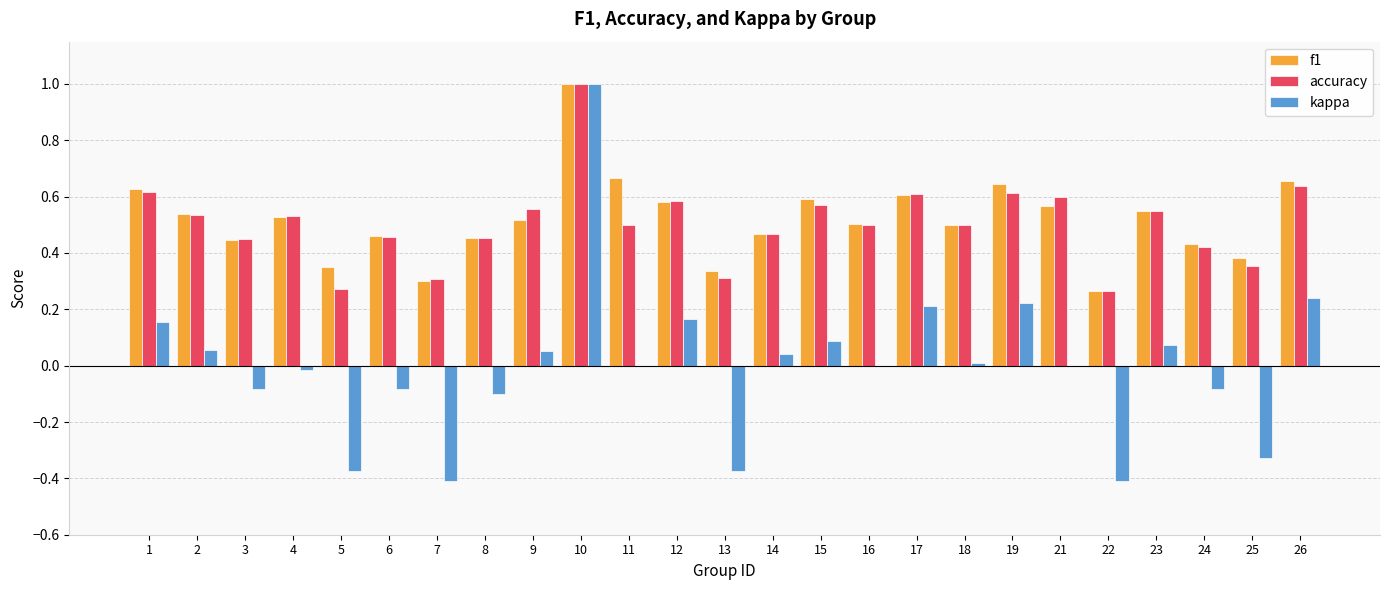

Is the value of accuracy at 6 greater than the value of kappa at 24?

Yes